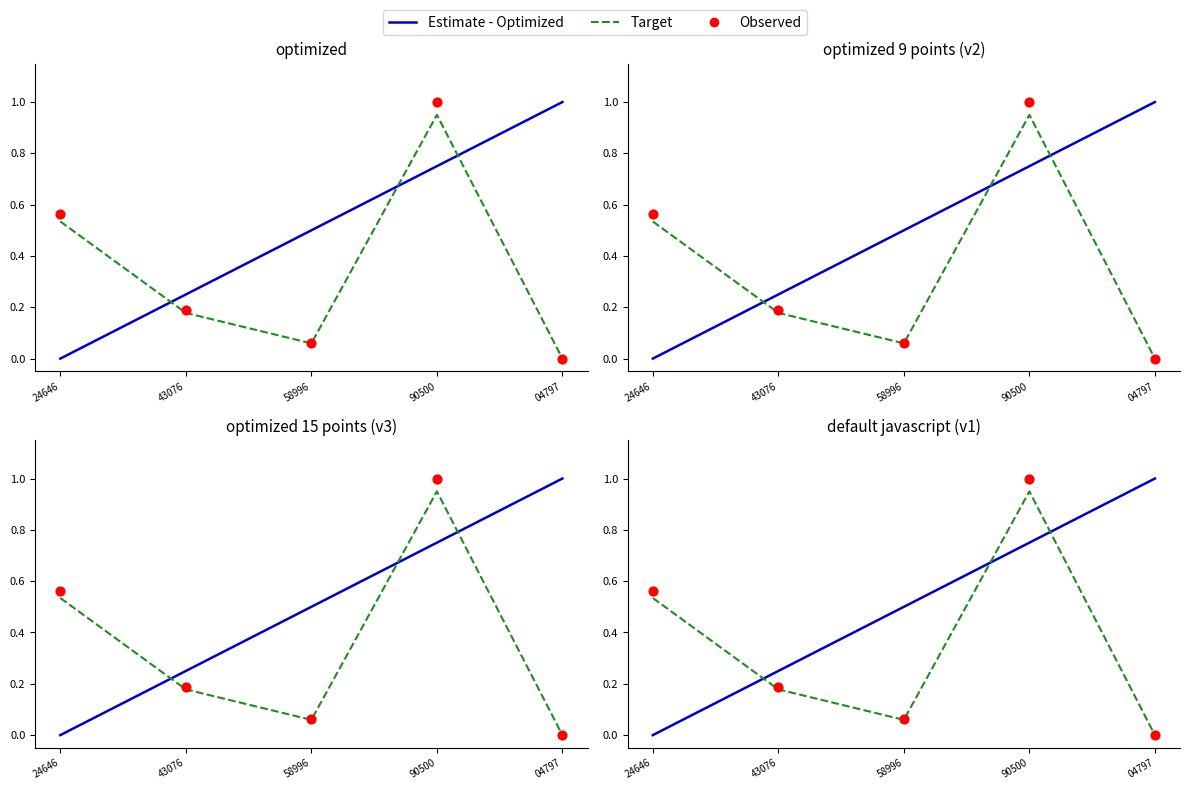

What are all the series names shown in the legend?

Estimate - Optimized, Target, Observed